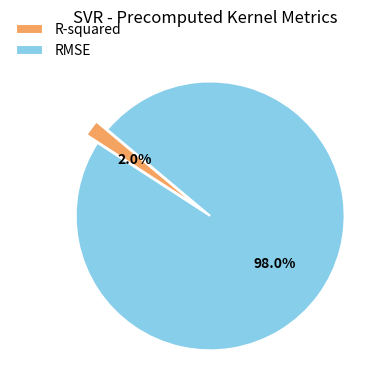

What percentage is the RMSE slice, to the nearest percent?

98%